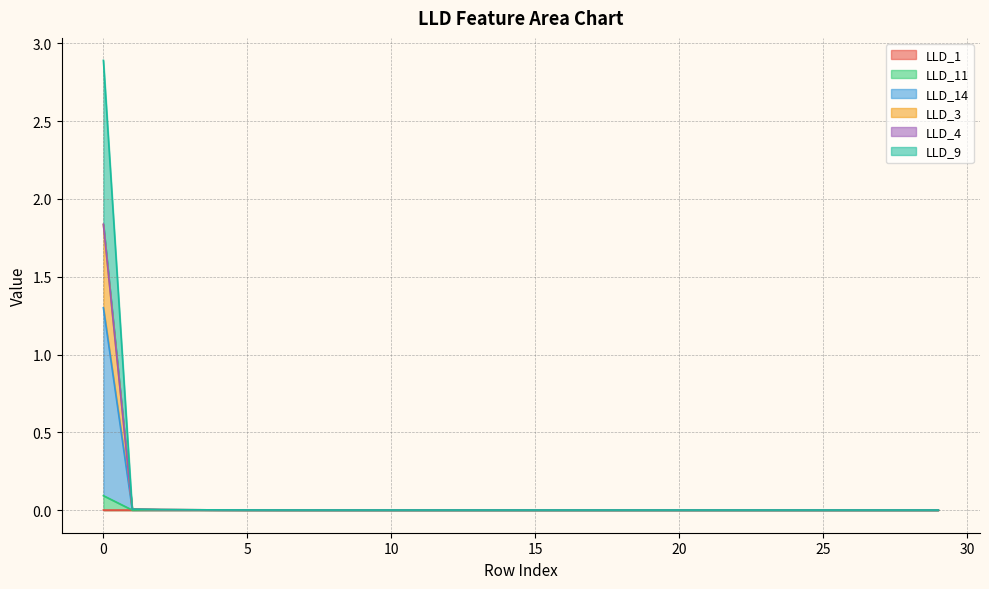

Does the chart display data point markers on the line(s)?

No